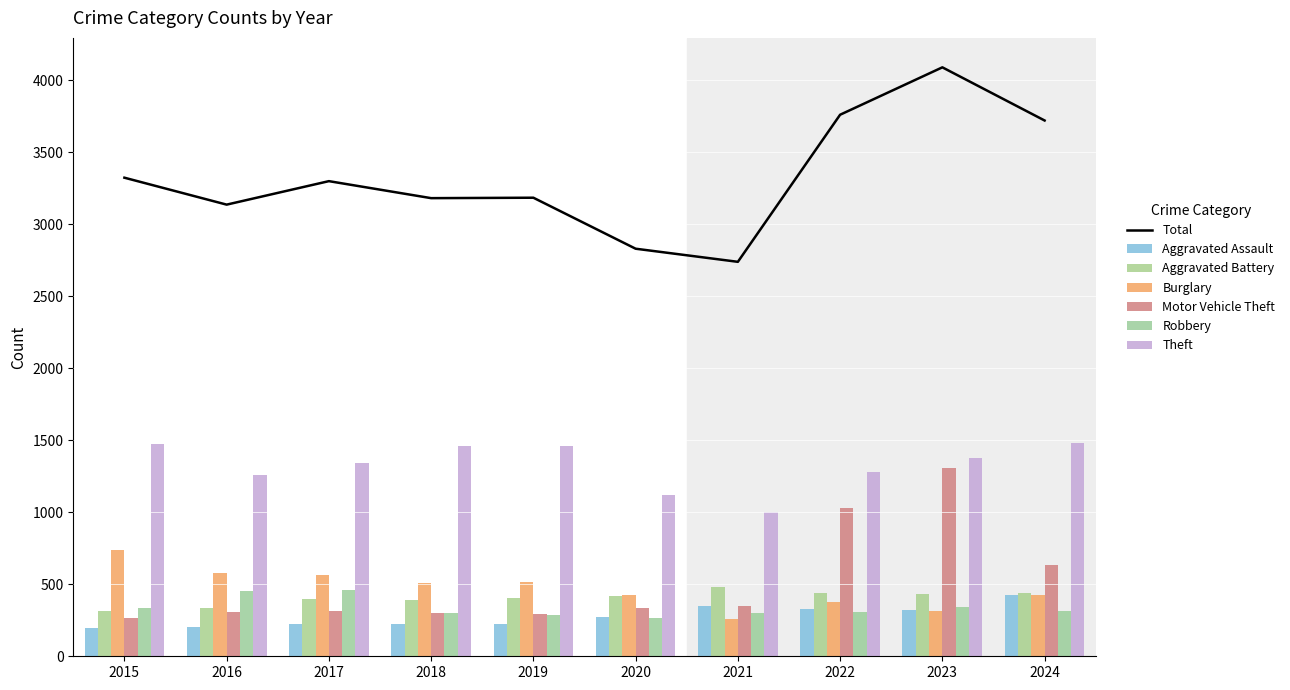

How many data points in Aggravated Battery are above 415?

4